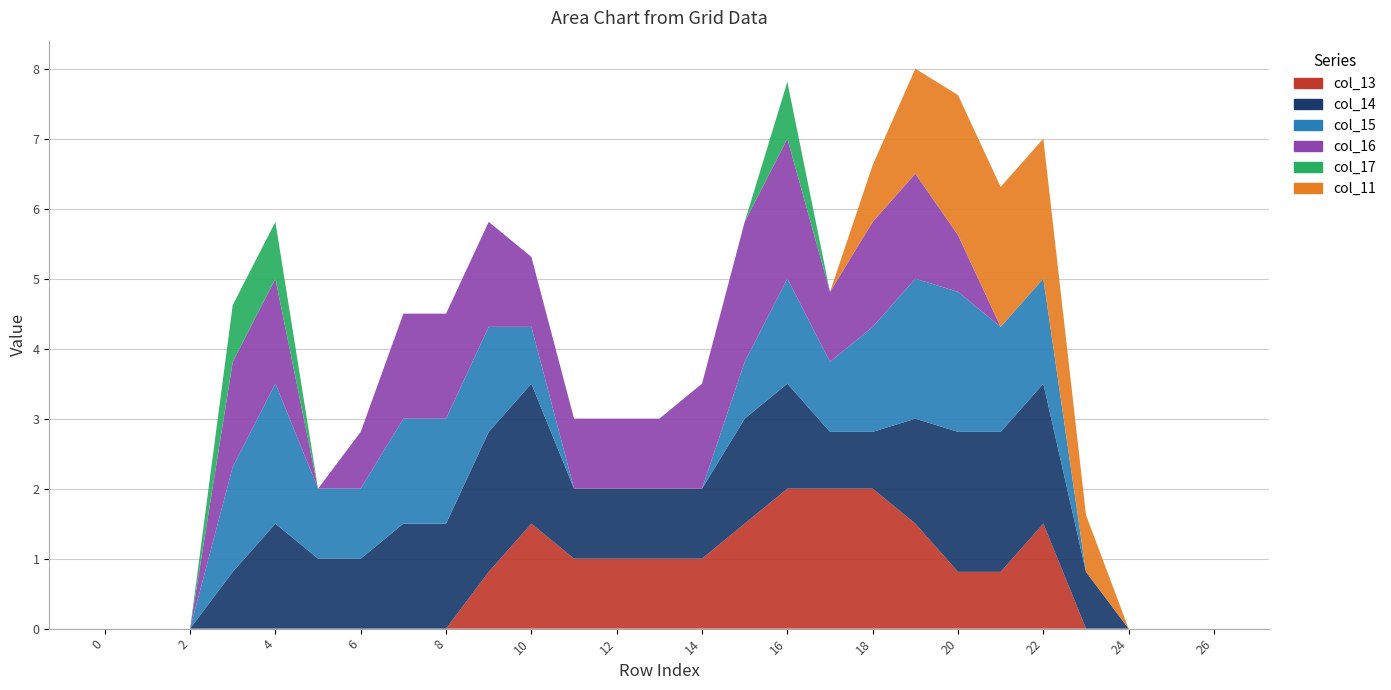

Reading left to right, extract all data points from this chart.

col_13: 0=0.0	1=0.0	2=0.0	3=0.0	4=0.0	5=0.0	6=0.0	7=0.0	8=0.0	9=0.8	10=1.5	11=1.0	12=1.0	13=1.0	14=1.0	15=1.5	16=2.0	17=2.0	18=2.0	19=1.5	20=0.8	21=0.8	22=1.5	23=0.0	24=0.0	25=0.0	26=0.0
col_14: 0=0.0	1=0.0	2=0.0	3=0.8	4=1.5	5=1.0	6=1.0	7=1.5	8=1.5	9=2.0	10=2.0	11=1.0	12=1.0	13=1.0	14=1.0	15=1.5	16=1.5	17=0.8	18=0.8	19=1.5	20=2.0	21=2.0	22=2.0	23=0.8	24=0.0	25=0.0	26=0.0
col_15: 0=0.0	1=0.0	2=0.0	3=1.5	4=2.0	5=1.0	6=1.0	7=1.5	8=1.5	9=1.5	10=0.8	11=0.0	12=0.0	13=0.0	14=0.0	15=0.8	16=1.5	17=1.0	18=1.5	19=2.0	20=2.0	21=1.5	22=1.5	23=0.0	24=0.0	25=0.0	26=0.0
col_16: 0=0.0	1=0.0	2=0.0	3=1.5	4=1.5	5=0.0	6=0.8	7=1.5	8=1.5	9=1.5	10=1.0	11=1.0	12=1.0	13=1.0	14=1.5	15=2.0	16=2.0	17=1.0	18=1.5	19=1.5	20=0.8	21=0.0	22=0.0	23=0.0	24=0.0	25=0.0	26=0.0
col_17: 0=0.0	1=0.0	2=0.0	3=0.8	4=0.8	5=0.0	6=0.0	7=0.0	8=0.0	9=0.0	10=0.0	11=0.0	12=0.0	13=0.0	14=0.0	15=0.0	16=0.8	17=0.0	18=0.0	19=0.0	20=0.0	21=0.0	22=0.0	23=0.0	24=0.0	25=0.0	26=0.0
col_11: 0=0.0	1=0.0	2=0.0	3=0.0	4=0.0	5=0.0	6=0.0	7=0.0	8=0.0	9=0.0	10=0.0	11=0.0	12=0.0	13=0.0	14=0.0	15=0.0	16=0.0	17=0.0	18=0.8	19=1.5	20=2.0	21=2.0	22=2.0	23=0.8	24=0.0	25=0.0	26=0.0